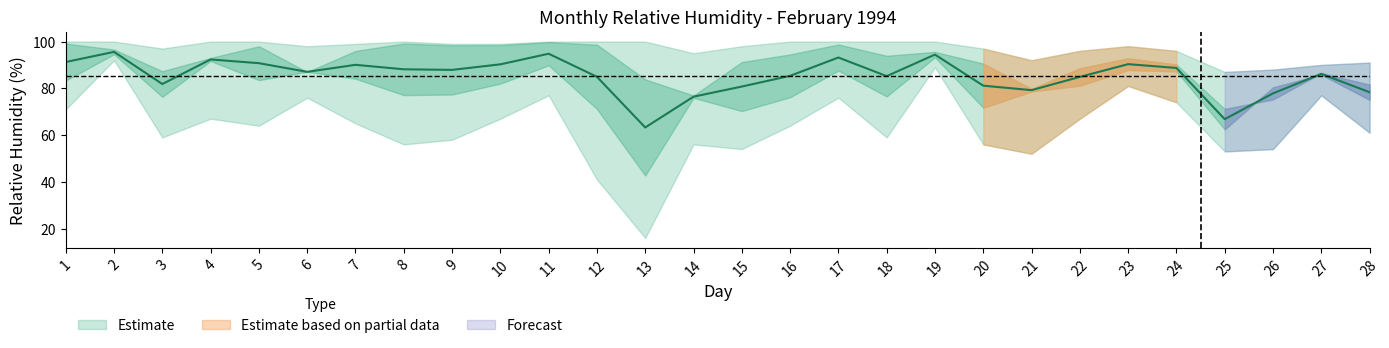

Rank the categories by MEDIA_24h value from highest to lowest.

2, 11, 19, 17, 4, 1, 5, 23, 10, 7, 24, 8, 9, 6, 27, 16, 18, 12, 22, 3, 20, 15, 21, 28, 26, 14, 25, 13